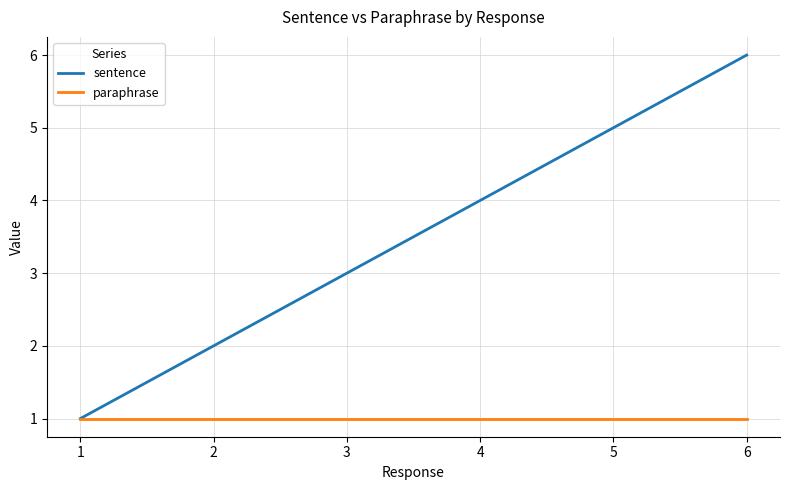

List the series in order of their overall mean, highest first.

sentence, paraphrase